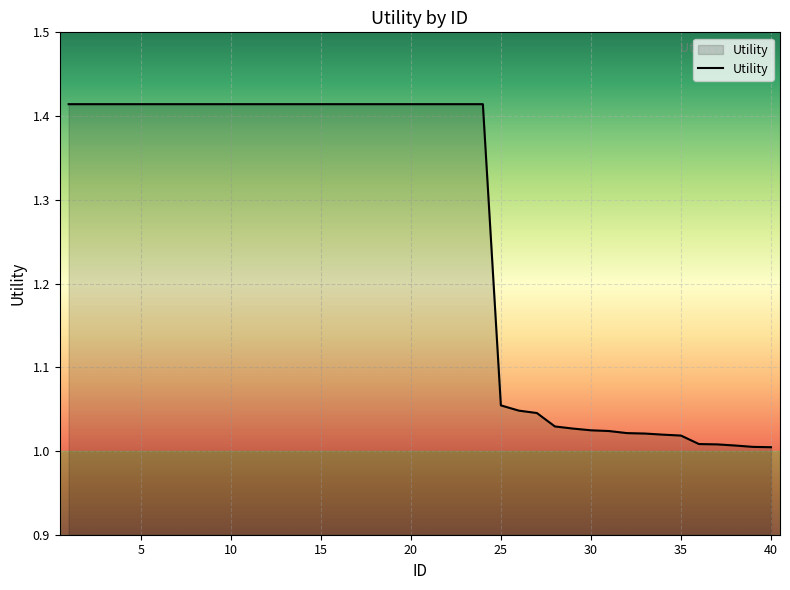

Is this an area chart (filled region under the line)?

Yes